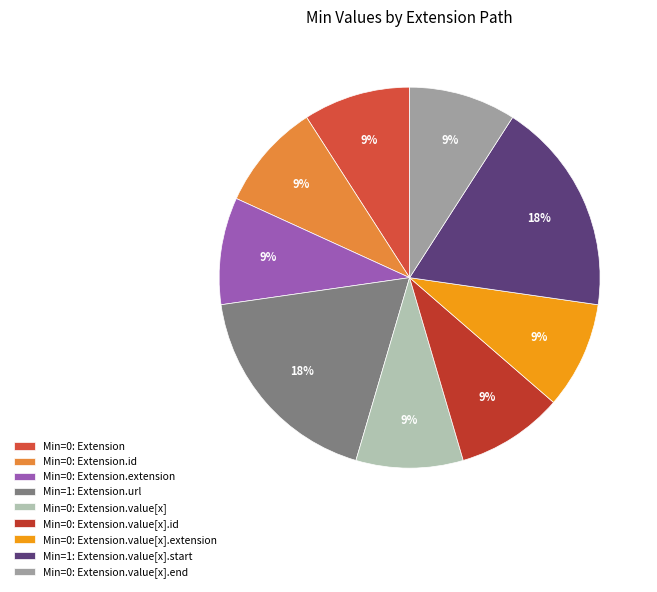

Does any single category account for the majority?

No